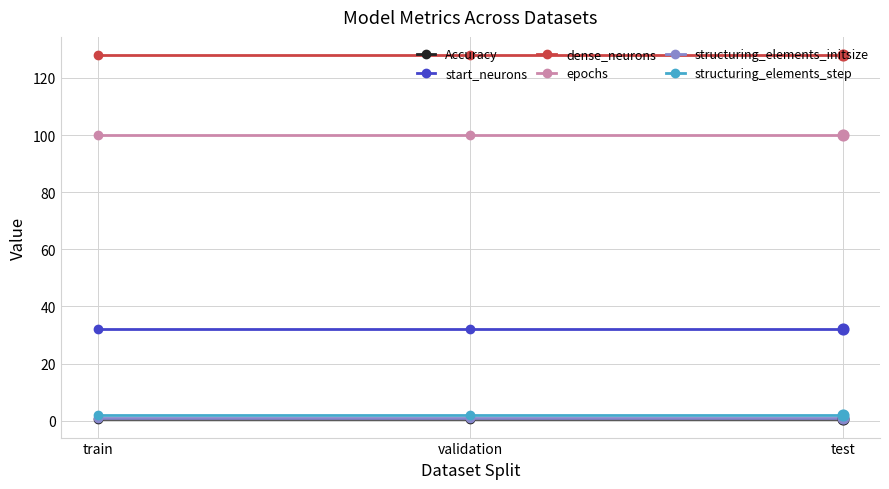

Is the value of dense_neurons at train greater than the value of start_neurons at train?

Yes